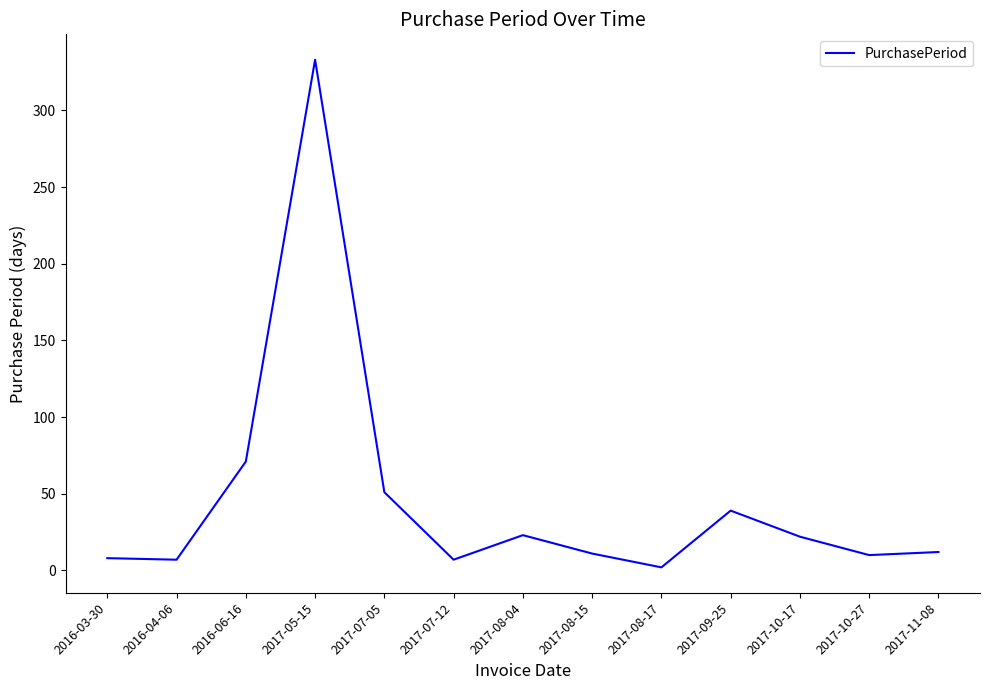

What is the ratio of the value at 2017-07-05 to the value at 2017-09-25?

1.3